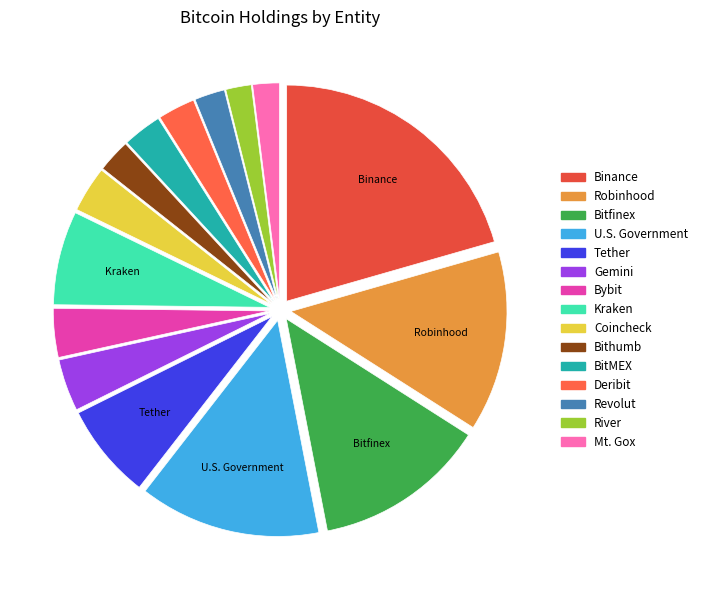

To the nearest percent, what percentage of the pie is Kraken?

7%